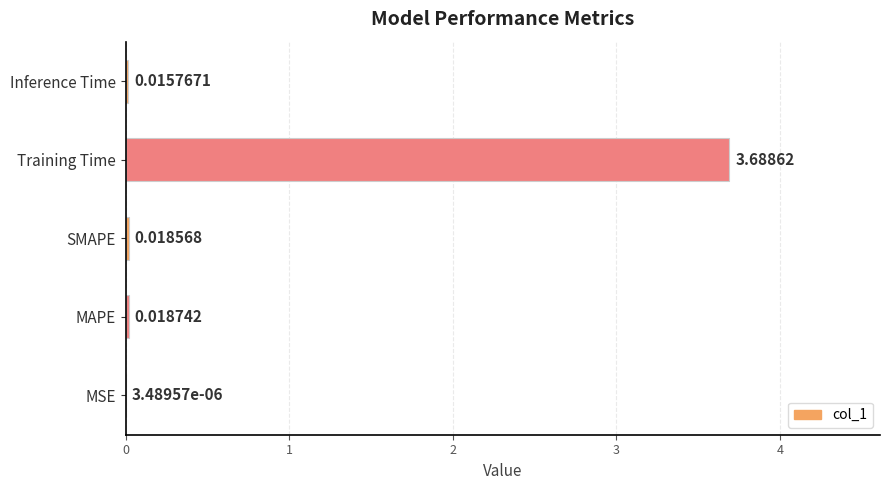

Which label corresponds to the largest value in the chart?

Training Time